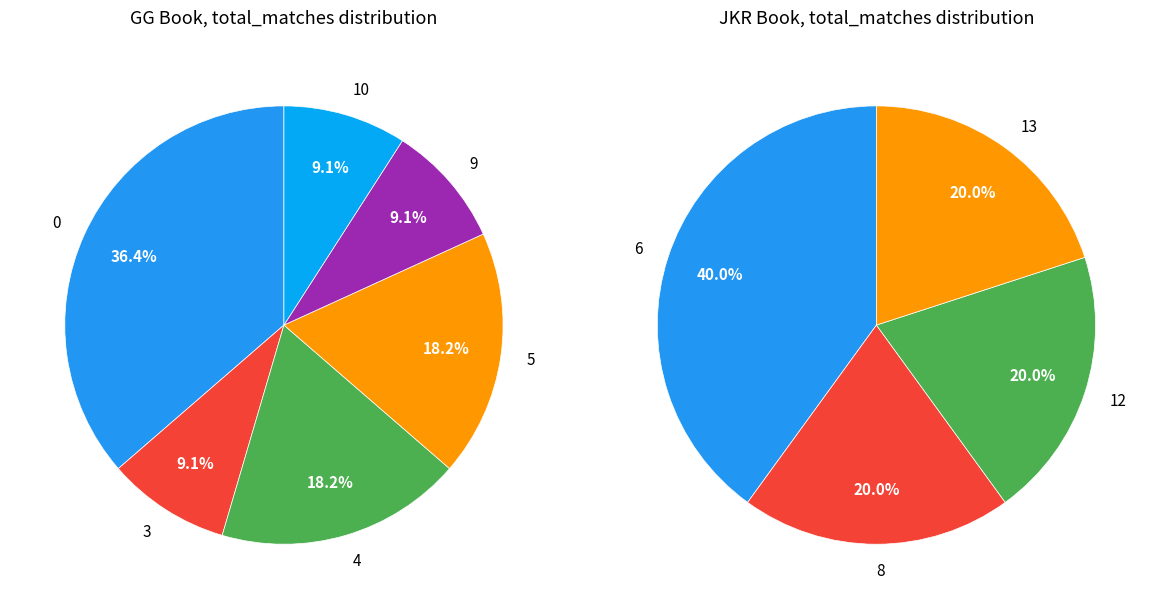

The 0 slice represents 12% of the pie. True or false?

False